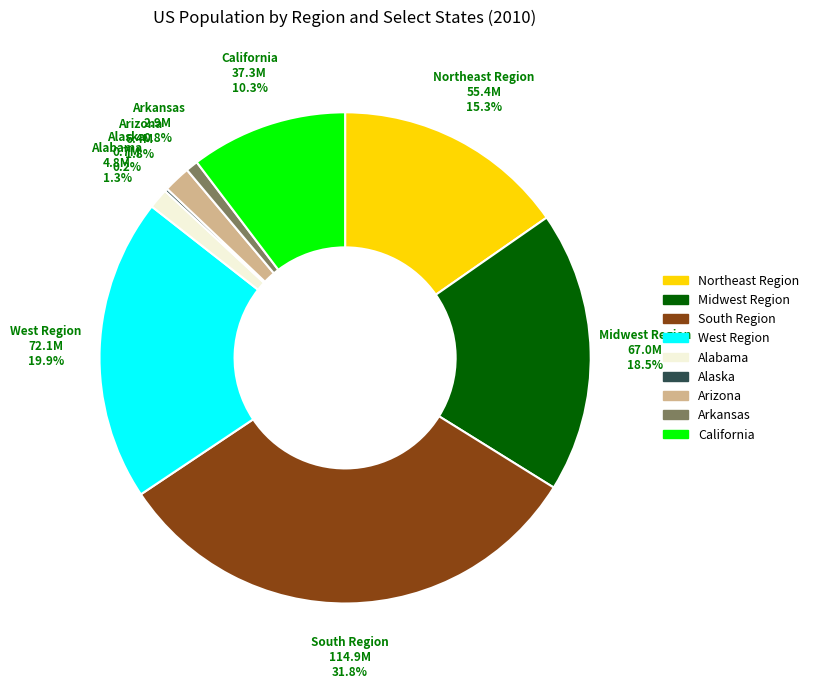

To the nearest percent, what is the average slice percentage?

11%